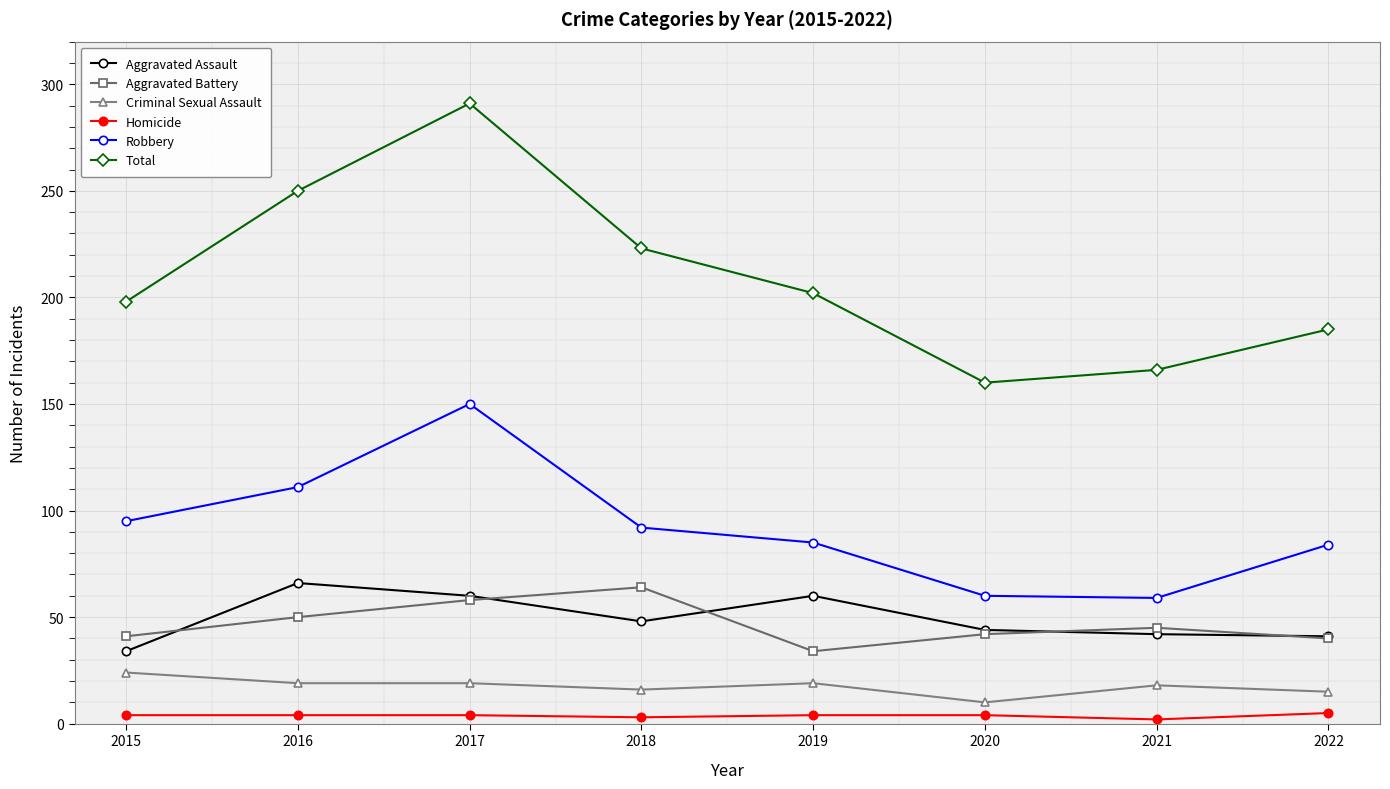

True or false: Aggravated Assault and Total cross at least once.

False